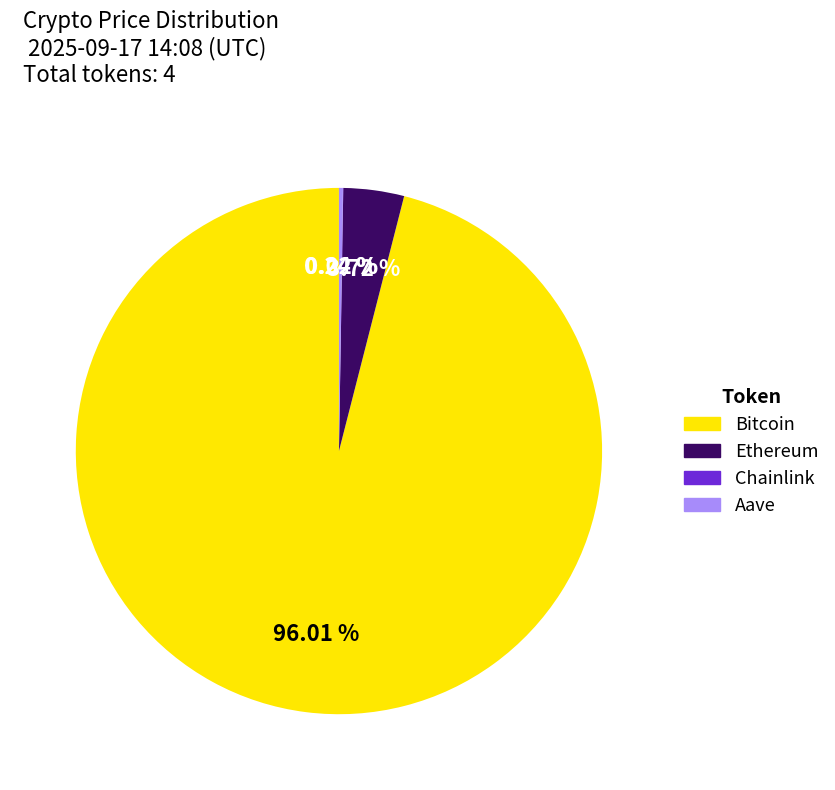

Is there any slice that represents more than half of the pie?

Yes